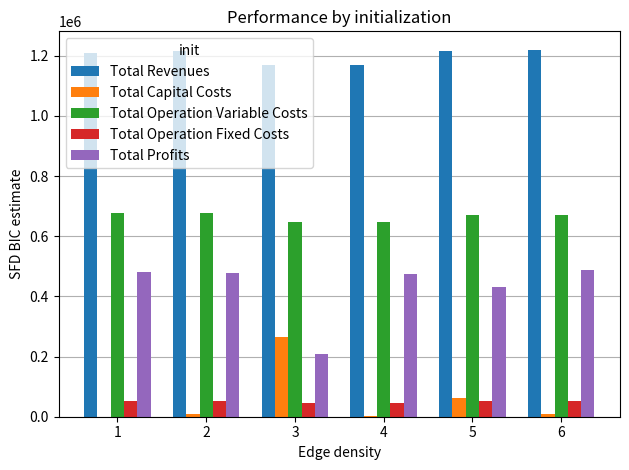

What is the sum of all Total Revenues values?

7198638.7